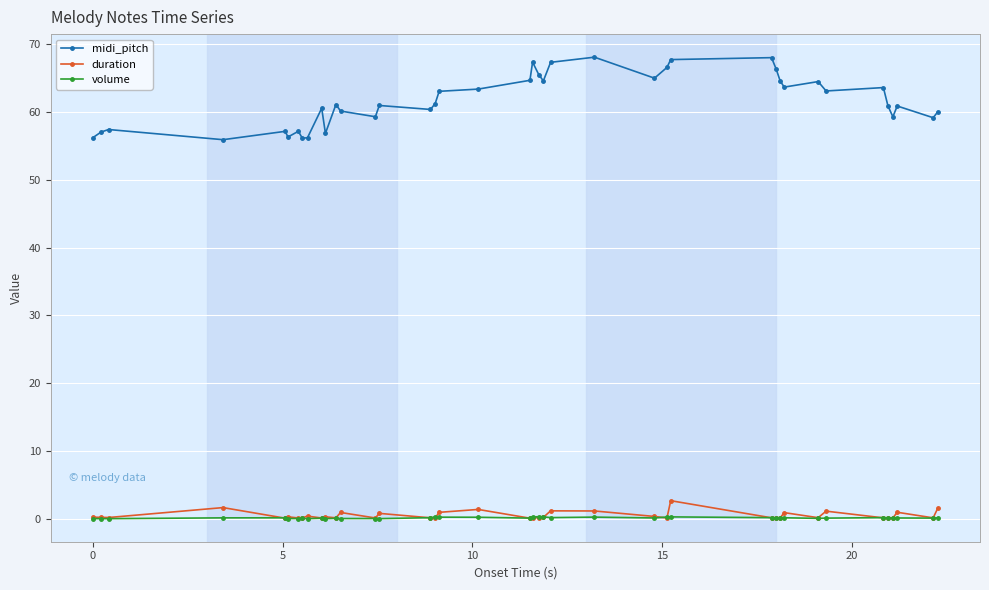

What is the value of the midi_pitch point at the 4th from the left?

55.9